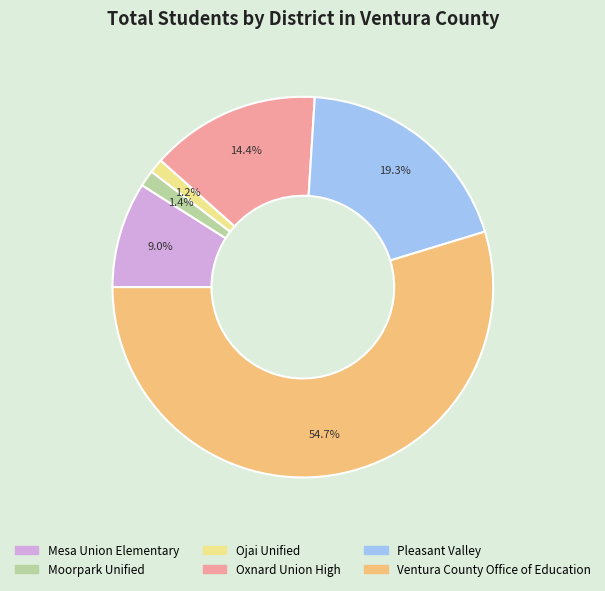

What percentage is the Mesa Union Elementary slice, to the nearest percent?

9%